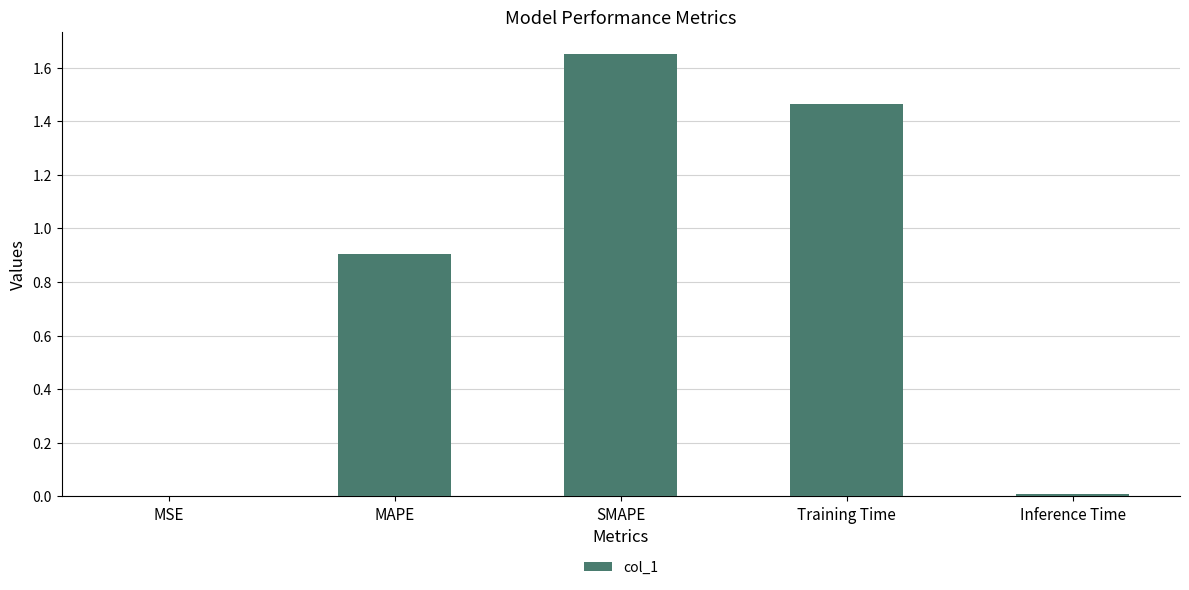

At which category does the chart reach its peak across all series?

SMAPE